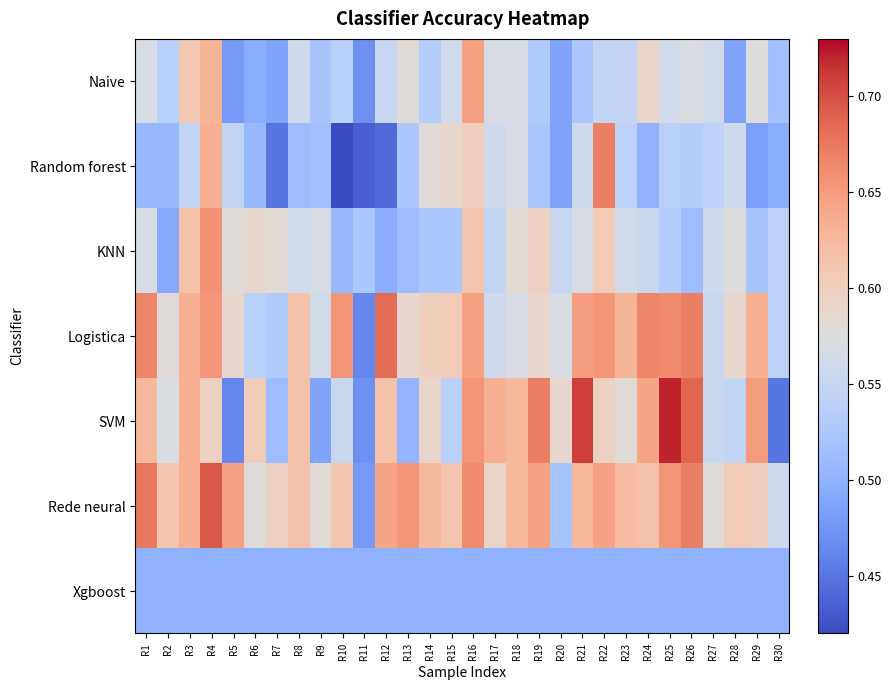

At which category is the sum across all series the highest?

R4